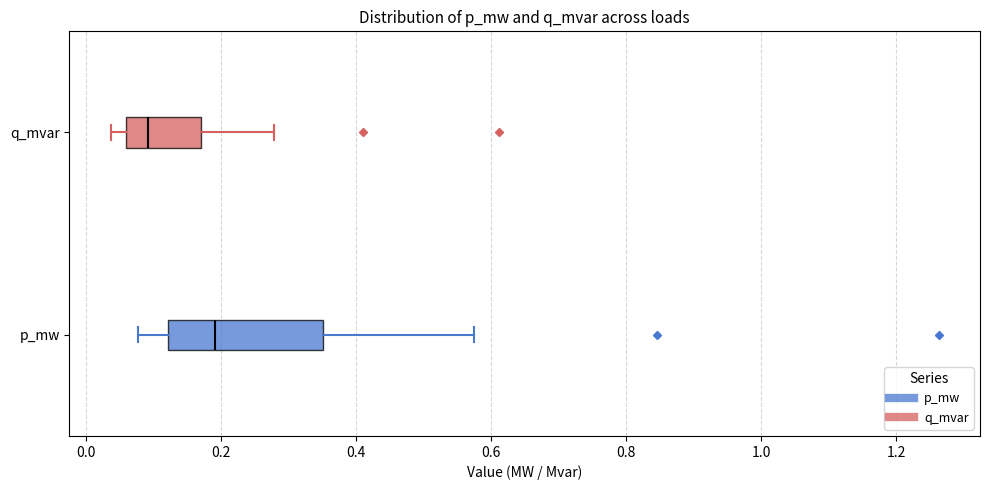

Which box's median line is the furthest to the left?

q_mvar